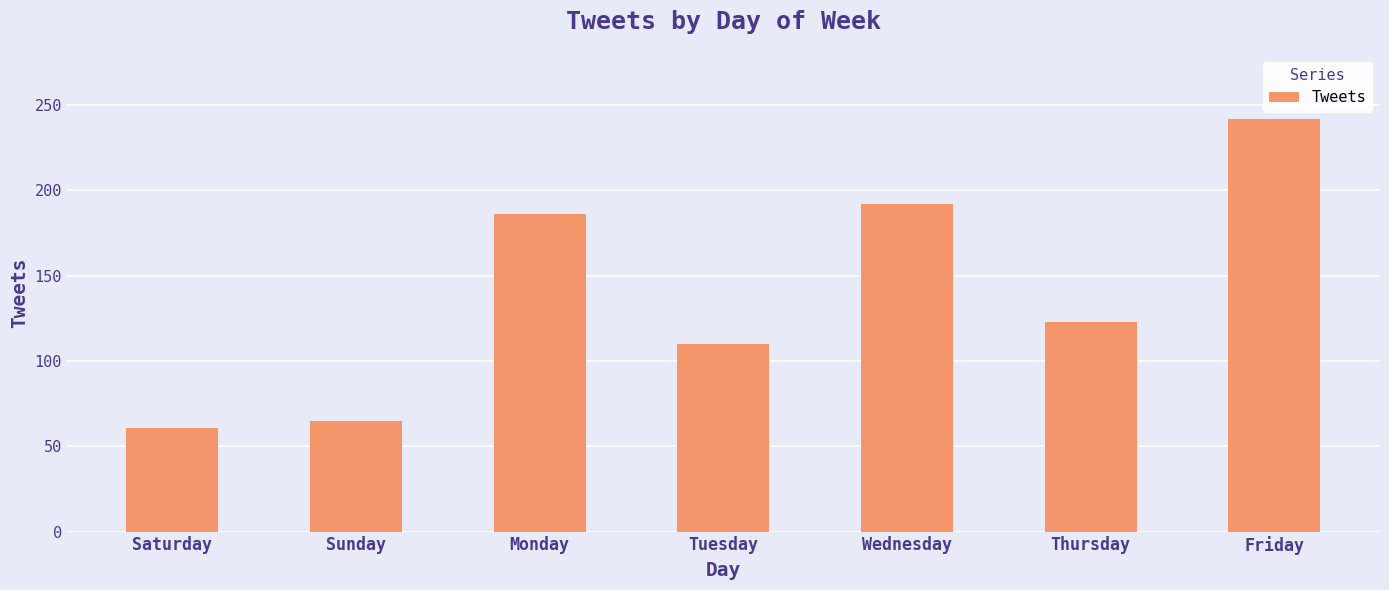

Reading left to right, list all the values displayed in this chart.

61	65	186	110	192	123	242